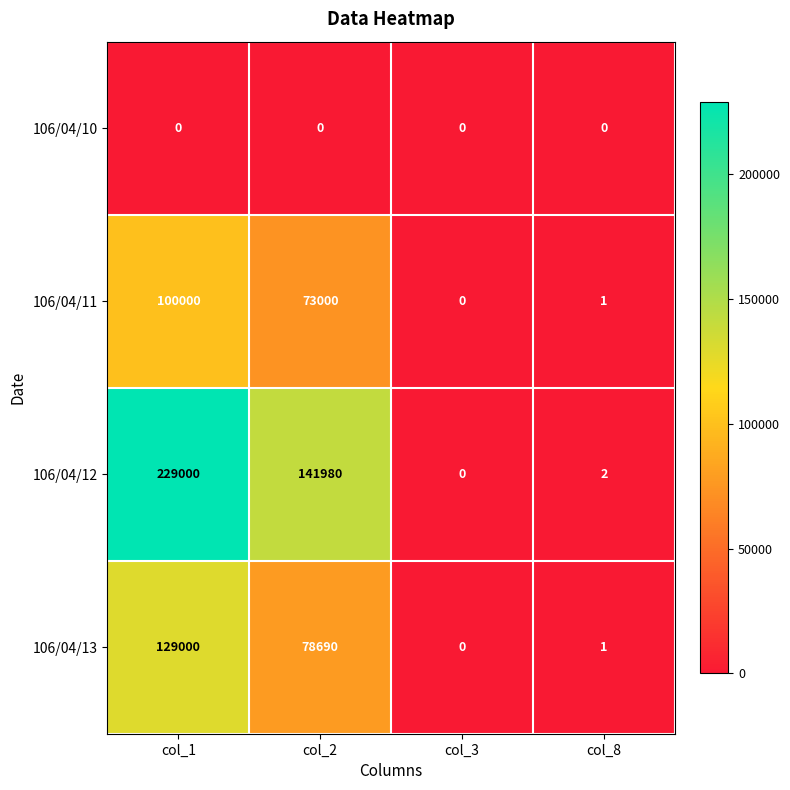

Between col_2 and col_3, which series saw the biggest shift?

106/04/12